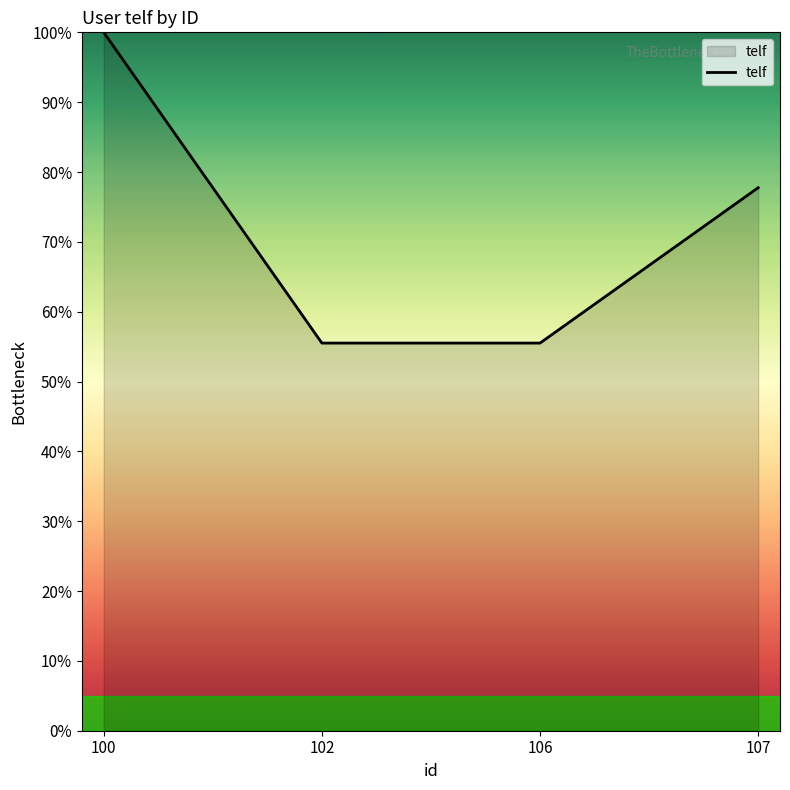

What is the difference between the maximum and minimum values?

44.5